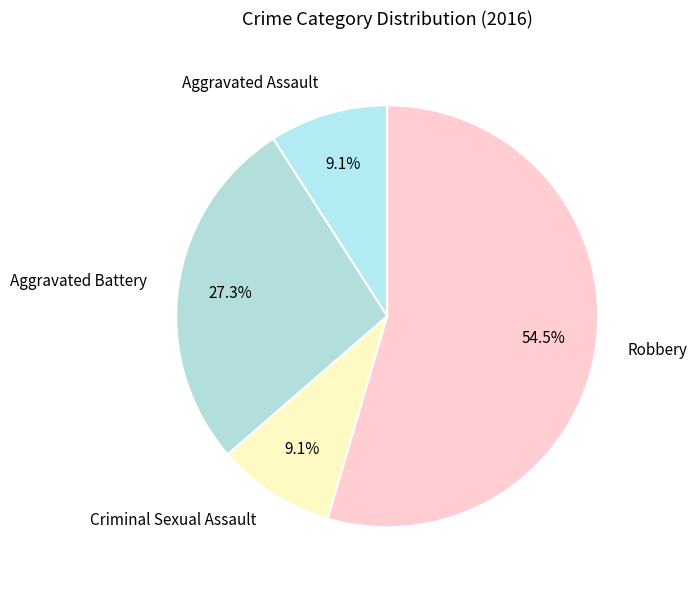

Approximately how many times larger is the value at Robbery compared to Criminal Sexual Assault?

6.0